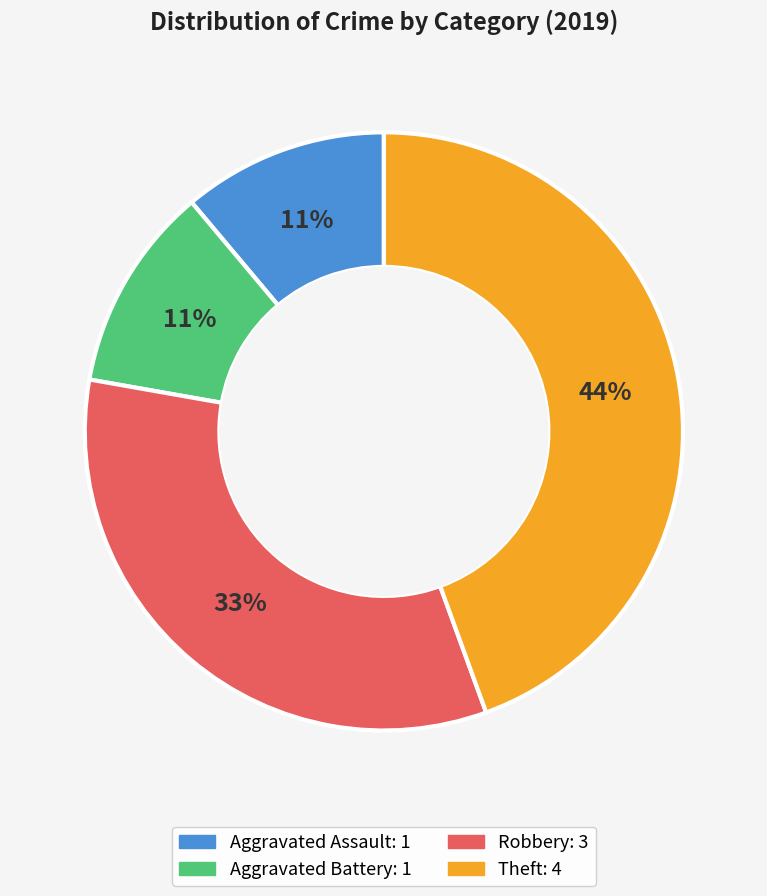

Do Theft and Aggravated Battery together represent more than half of the pie?

Yes